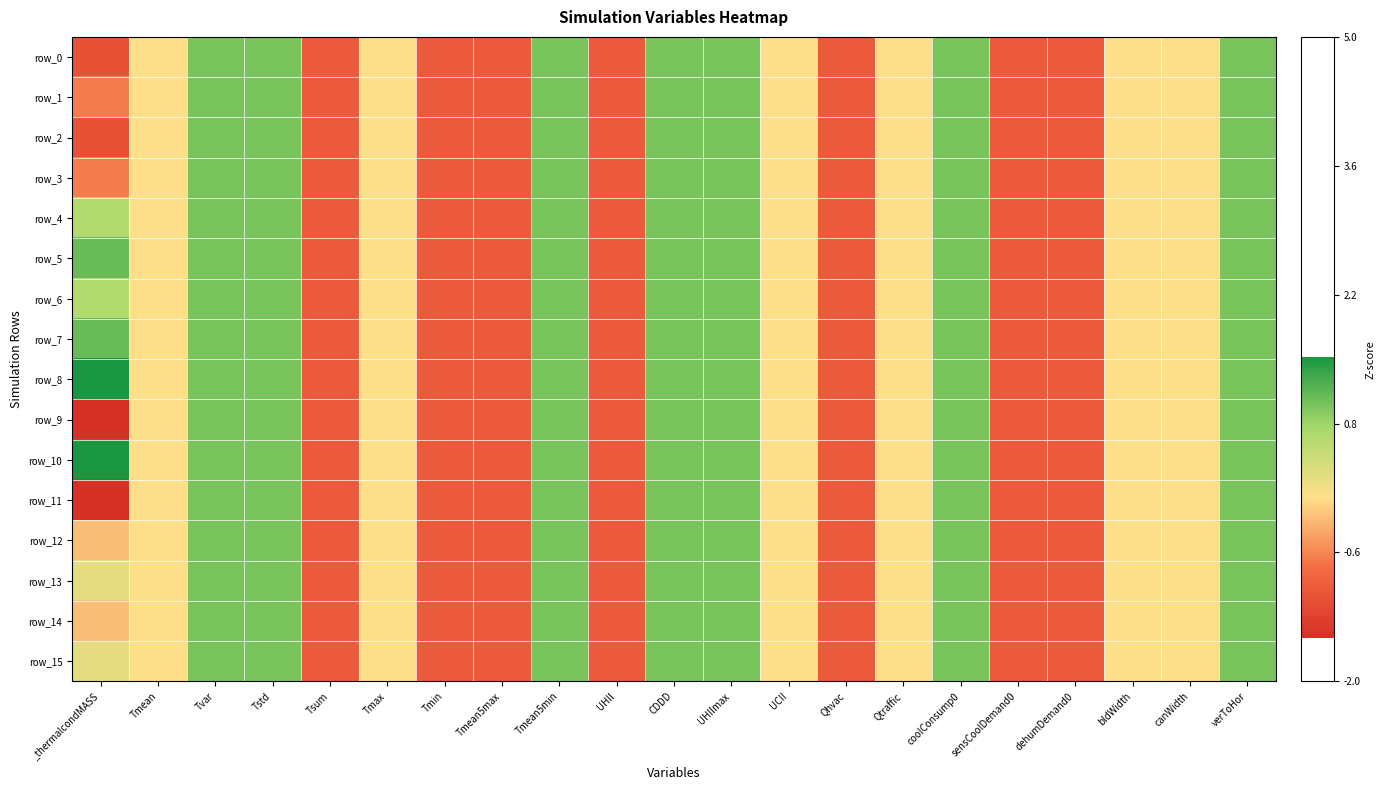

Reading left to right, transcribe all the data shown in this chart.

row_0: _thermalcondMASS=-1.1	Tmean=0.0	Tvar=1.0	Tstd=1.0	Tsum=-1.0	Tmax=0.0	Tmin=-1.0	Tmean5max=-1.0	Tmean5min=1.0	UHII=-1.0	CDDD=1.0	UHIImax=1.0	UCII=0.0	Qhvac=-1.0	Qtraffic=0.0	coolConsump0=1.0	sensCoolDemand0=-1.0	dehumDemand0=-1.0	bldWidth=0.0	canWidth=0.0	verToHor=1.0
row_1: _thermalcondMASS=-0.7	Tmean=0.0	Tvar=1.0	Tstd=1.0	Tsum=-1.0	Tmax=0.0	Tmin=-1.0	Tmean5max=-1.0	Tmean5min=1.0	UHII=-1.0	CDDD=1.0	UHIImax=1.0	UCII=0.0	Qhvac=-1.0	Qtraffic=0.0	coolConsump0=1.0	sensCoolDemand0=-1.0	dehumDemand0=-1.0	bldWidth=0.0	canWidth=0.0	verToHor=1.0
row_2: _thermalcondMASS=-1.1	Tmean=0.0	Tvar=1.0	Tstd=1.0	Tsum=-1.0	Tmax=0.0	Tmin=-1.0	Tmean5max=-1.0	Tmean5min=1.0	UHII=-1.0	CDDD=1.0	UHIImax=1.0	UCII=0.0	Qhvac=-1.0	Qtraffic=0.0	coolConsump0=1.0	sensCoolDemand0=-1.0	dehumDemand0=-1.0	bldWidth=0.0	canWidth=0.0	verToHor=1.0
row_3: _thermalcondMASS=-0.7	Tmean=0.0	Tvar=1.0	Tstd=1.0	Tsum=-1.0	Tmax=0.0	Tmin=-1.0	Tmean5max=-1.0	Tmean5min=1.0	UHII=-1.0	CDDD=1.0	UHIImax=1.0	UCII=0.0	Qhvac=-1.0	Qtraffic=0.0	coolConsump0=1.0	sensCoolDemand0=-1.0	dehumDemand0=-1.0	bldWidth=0.0	canWidth=0.0	verToHor=1.0
row_4: _thermalcondMASS=0.7	Tmean=0.0	Tvar=1.0	Tstd=1.0	Tsum=-1.0	Tmax=0.0	Tmin=-1.0	Tmean5max=-1.0	Tmean5min=1.0	UHII=-1.0	CDDD=1.0	UHIImax=1.0	UCII=0.0	Qhvac=-1.0	Qtraffic=0.0	coolConsump0=1.0	sensCoolDemand0=-1.0	dehumDemand0=-1.0	bldWidth=0.0	canWidth=0.0	verToHor=1.0
row_5: _thermalcondMASS=1.1	Tmean=0.0	Tvar=1.0	Tstd=1.0	Tsum=-1.0	Tmax=0.0	Tmin=-1.0	Tmean5max=-1.0	Tmean5min=1.0	UHII=-1.0	CDDD=1.0	UHIImax=1.0	UCII=0.0	Qhvac=-1.0	Qtraffic=0.0	coolConsump0=1.0	sensCoolDemand0=-1.0	dehumDemand0=-1.0	bldWidth=0.0	canWidth=0.0	verToHor=1.0
row_6: _thermalcondMASS=0.7	Tmean=0.0	Tvar=1.0	Tstd=1.0	Tsum=-1.0	Tmax=0.0	Tmin=-1.0	Tmean5max=-1.0	Tmean5min=1.0	UHII=-1.0	CDDD=1.0	UHIImax=1.0	UCII=0.0	Qhvac=-1.0	Qtraffic=0.0	coolConsump0=1.0	sensCoolDemand0=-1.0	dehumDemand0=-1.0	bldWidth=0.0	canWidth=0.0	verToHor=1.0
row_7: _thermalcondMASS=1.1	Tmean=0.0	Tvar=1.0	Tstd=1.0	Tsum=-1.0	Tmax=0.0	Tmin=-1.0	Tmean5max=-1.0	Tmean5min=1.0	UHII=-1.0	CDDD=1.0	UHIImax=1.0	UCII=0.0	Qhvac=-1.0	Qtraffic=0.0	coolConsump0=1.0	sensCoolDemand0=-1.0	dehumDemand0=-1.0	bldWidth=0.0	canWidth=0.0	verToHor=1.0
row_8: _thermalcondMASS=1.5	Tmean=0.0	Tvar=1.0	Tstd=1.0	Tsum=-1.0	Tmax=0.0	Tmin=-1.0	Tmean5max=-1.0	Tmean5min=1.0	UHII=-1.0	CDDD=1.0	UHIImax=1.0	UCII=0.0	Qhvac=-1.0	Qtraffic=0.0	coolConsump0=1.0	sensCoolDemand0=-1.0	dehumDemand0=-1.0	bldWidth=0.0	canWidth=0.0	verToHor=1.0
row_9: _thermalcondMASS=-1.5	Tmean=0.0	Tvar=1.0	Tstd=1.0	Tsum=-1.0	Tmax=0.0	Tmin=-1.0	Tmean5max=-1.0	Tmean5min=1.0	UHII=-1.0	CDDD=1.0	UHIImax=1.0	UCII=0.0	Qhvac=-1.0	Qtraffic=0.0	coolConsump0=1.0	sensCoolDemand0=-1.0	dehumDemand0=-1.0	bldWidth=0.0	canWidth=0.0	verToHor=1.0
row_10: _thermalcondMASS=1.5	Tmean=0.0	Tvar=1.0	Tstd=1.0	Tsum=-1.0	Tmax=0.0	Tmin=-1.0	Tmean5max=-1.0	Tmean5min=1.0	UHII=-1.0	CDDD=1.0	UHIImax=1.0	UCII=0.0	Qhvac=-1.0	Qtraffic=0.0	coolConsump0=1.0	sensCoolDemand0=-1.0	dehumDemand0=-1.0	bldWidth=0.0	canWidth=0.0	verToHor=1.0
row_11: _thermalcondMASS=-1.5	Tmean=0.0	Tvar=1.0	Tstd=1.0	Tsum=-1.0	Tmax=0.0	Tmin=-1.0	Tmean5max=-1.0	Tmean5min=1.0	UHII=-1.0	CDDD=1.0	UHIImax=1.0	UCII=0.0	Qhvac=-1.0	Qtraffic=0.0	coolConsump0=1.0	sensCoolDemand0=-1.0	dehumDemand0=-1.0	bldWidth=0.0	canWidth=0.0	verToHor=1.0
row_12: _thermalcondMASS=-0.2	Tmean=0.0	Tvar=1.0	Tstd=1.0	Tsum=-1.0	Tmax=0.0	Tmin=-1.0	Tmean5max=-1.0	Tmean5min=1.0	UHII=-1.0	CDDD=1.0	UHIImax=1.0	UCII=0.0	Qhvac=-1.0	Qtraffic=0.0	coolConsump0=1.0	sensCoolDemand0=-1.0	dehumDemand0=-1.0	bldWidth=0.0	canWidth=0.0	verToHor=1.0
row_13: _thermalcondMASS=0.2	Tmean=0.0	Tvar=1.0	Tstd=1.0	Tsum=-1.0	Tmax=0.0	Tmin=-1.0	Tmean5max=-1.0	Tmean5min=1.0	UHII=-1.0	CDDD=1.0	UHIImax=1.0	UCII=0.0	Qhvac=-1.0	Qtraffic=0.0	coolConsump0=1.0	sensCoolDemand0=-1.0	dehumDemand0=-1.0	bldWidth=0.0	canWidth=0.0	verToHor=1.0
row_14: _thermalcondMASS=-0.2	Tmean=0.0	Tvar=1.0	Tstd=1.0	Tsum=-1.0	Tmax=0.0	Tmin=-1.0	Tmean5max=-1.0	Tmean5min=1.0	UHII=-1.0	CDDD=1.0	UHIImax=1.0	UCII=0.0	Qhvac=-1.0	Qtraffic=0.0	coolConsump0=1.0	sensCoolDemand0=-1.0	dehumDemand0=-1.0	bldWidth=0.0	canWidth=0.0	verToHor=1.0
row_15: _thermalcondMASS=0.2	Tmean=0.0	Tvar=1.0	Tstd=1.0	Tsum=-1.0	Tmax=0.0	Tmin=-1.0	Tmean5max=-1.0	Tmean5min=1.0	UHII=-1.0	CDDD=1.0	UHIImax=1.0	UCII=0.0	Qhvac=-1.0	Qtraffic=0.0	coolConsump0=1.0	sensCoolDemand0=-1.0	dehumDemand0=-1.0	bldWidth=0.0	canWidth=0.0	verToHor=1.0